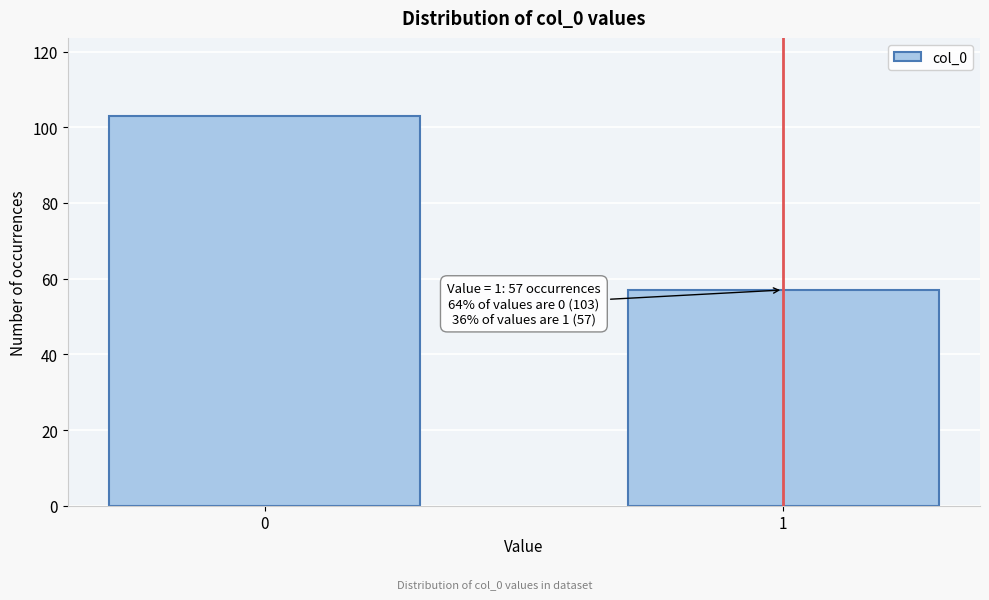

Reading left to right, list all the values displayed in this chart.

0=103	1=57